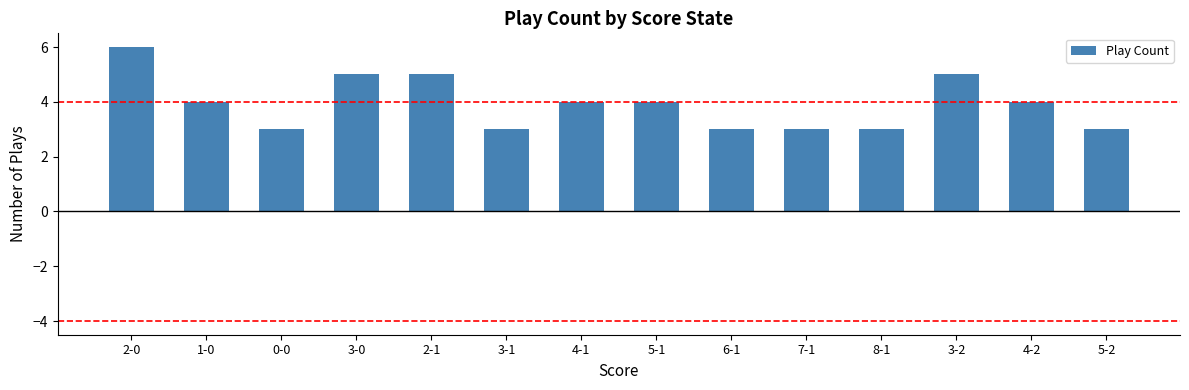

At which label does the data first exceed 4?

2-0